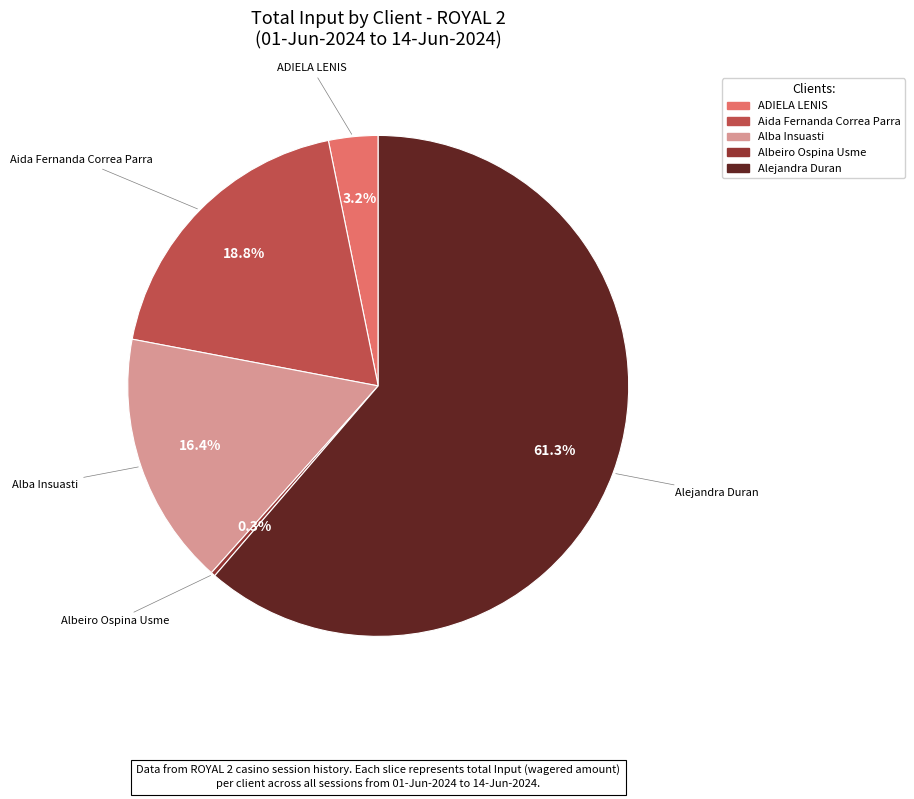

Does any single category account for the majority?

Yes